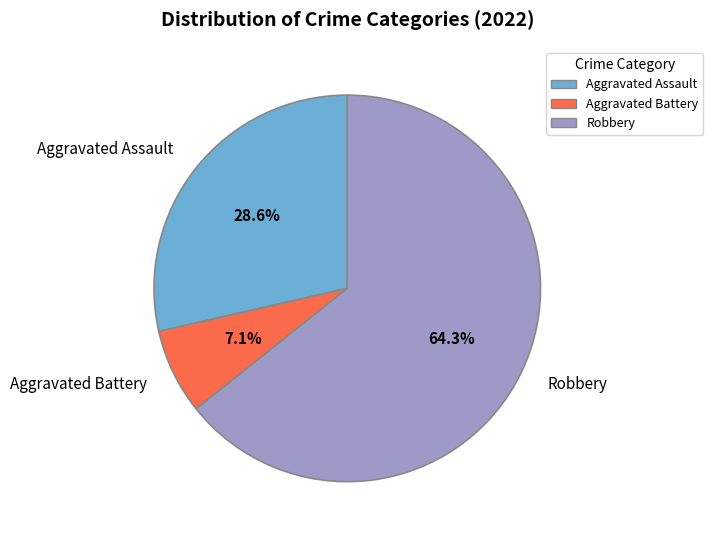

To the nearest percent, what is the average slice percentage?

33%